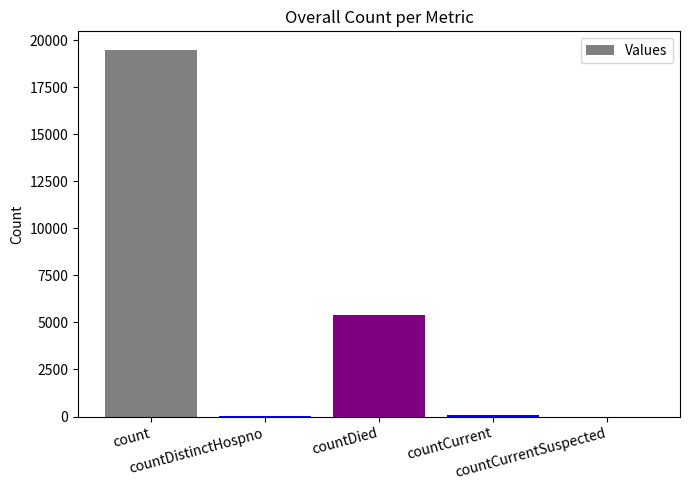

At which label does the data first exceed 57?

count